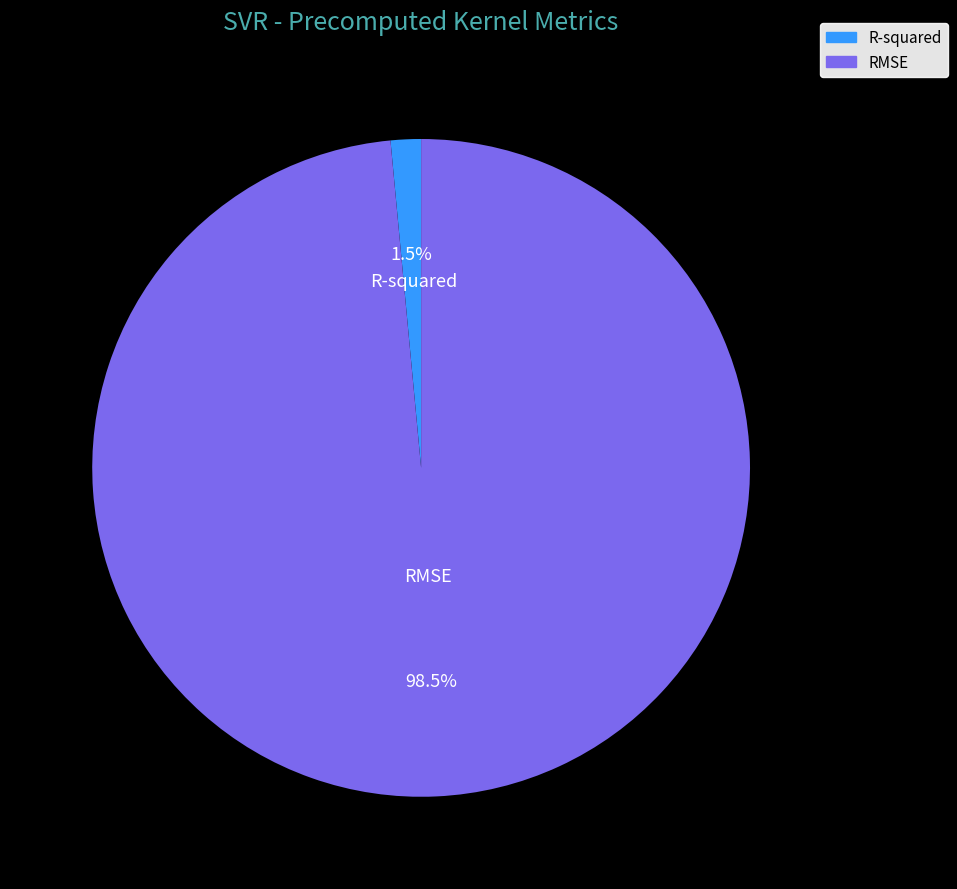

Which has a higher value, RMSE or R-squared?

RMSE